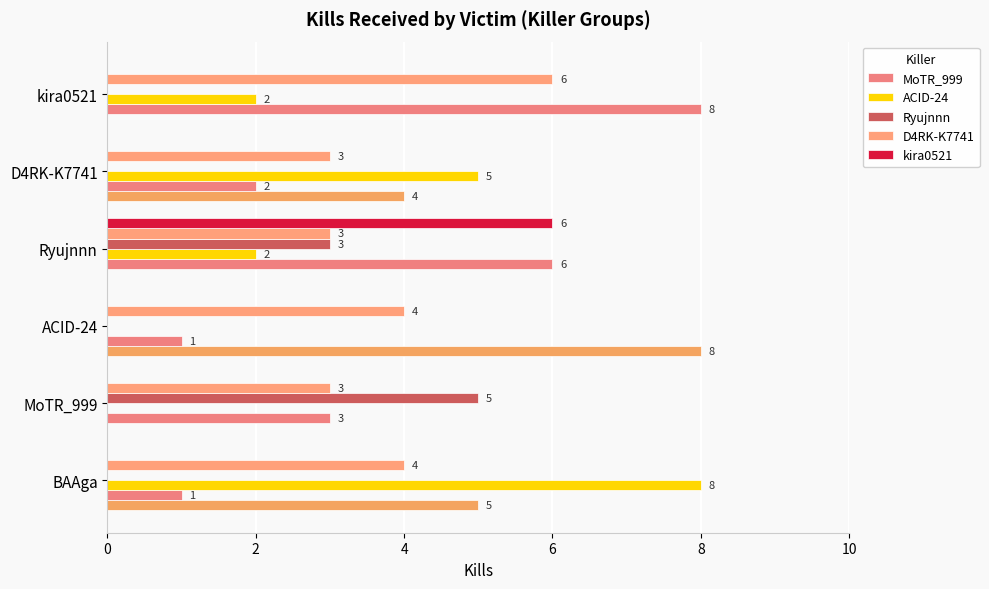

Is it true that MoTR_999 equals 3 at MoTR_999?

True